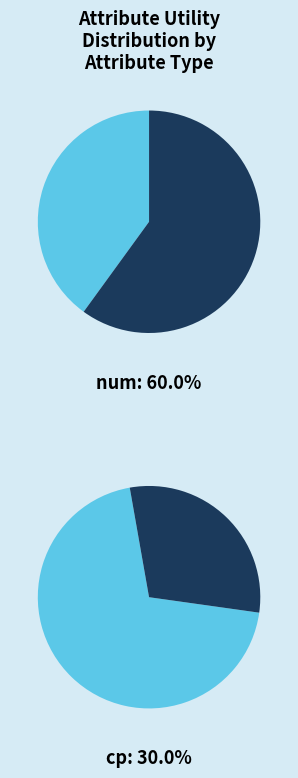

Does exang represent more than half of the total?

No